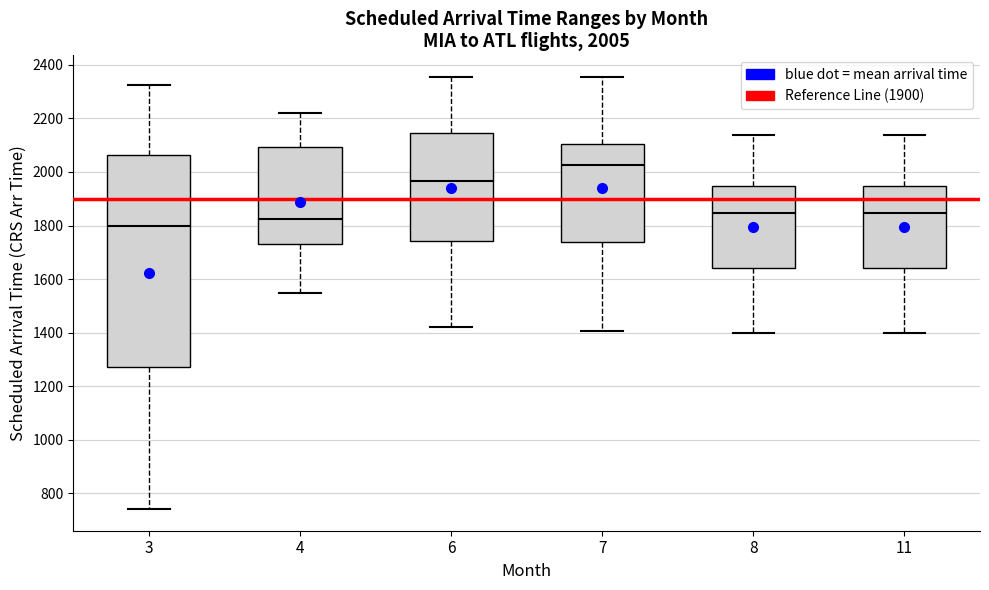

Which box is the tallest, from its lower edge to its upper edge?

3